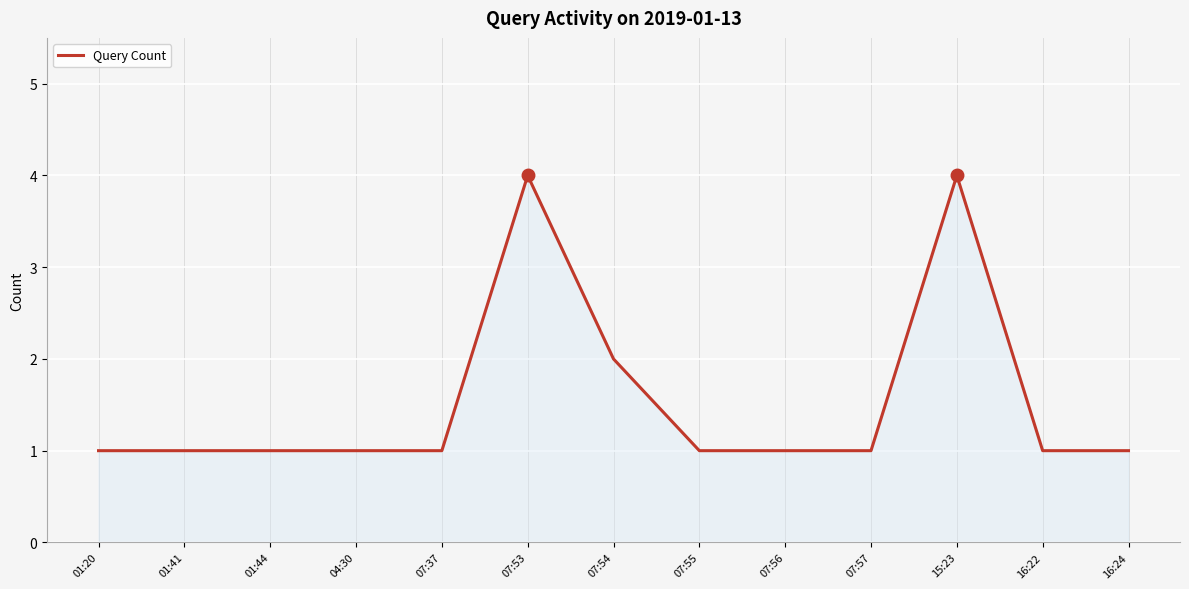

What position from the left is 01:41?

2